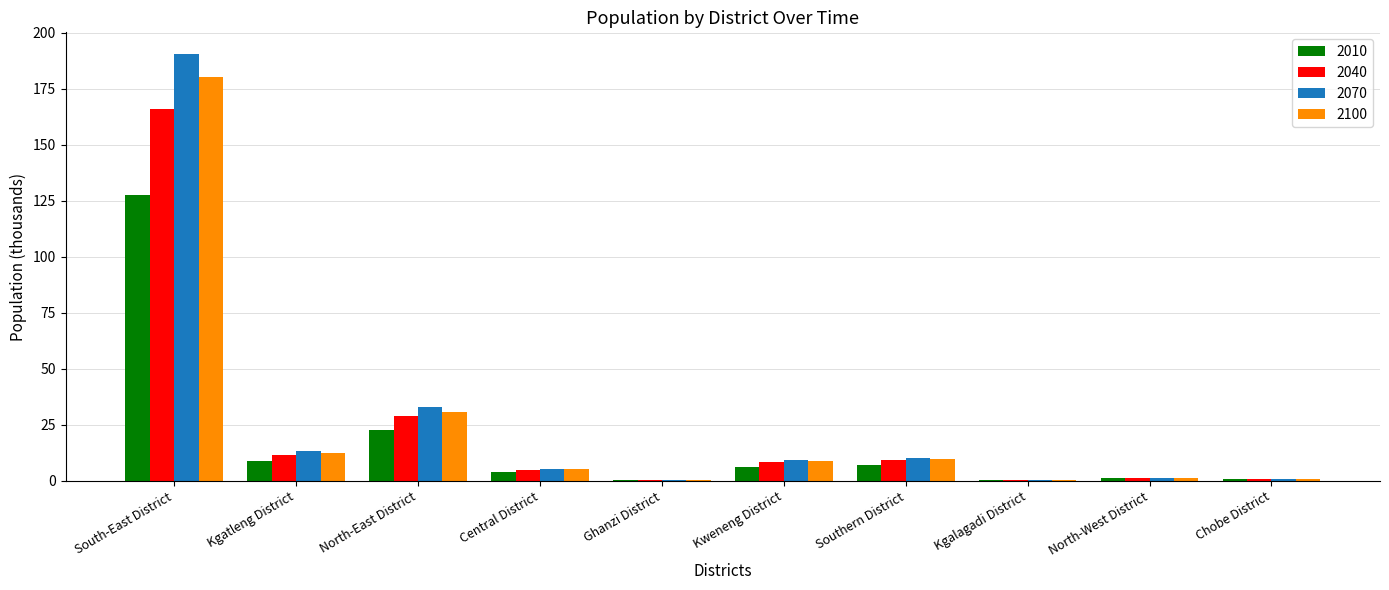

What is the difference between the 2010 values at Ghanzi District and North-East District?

22.3